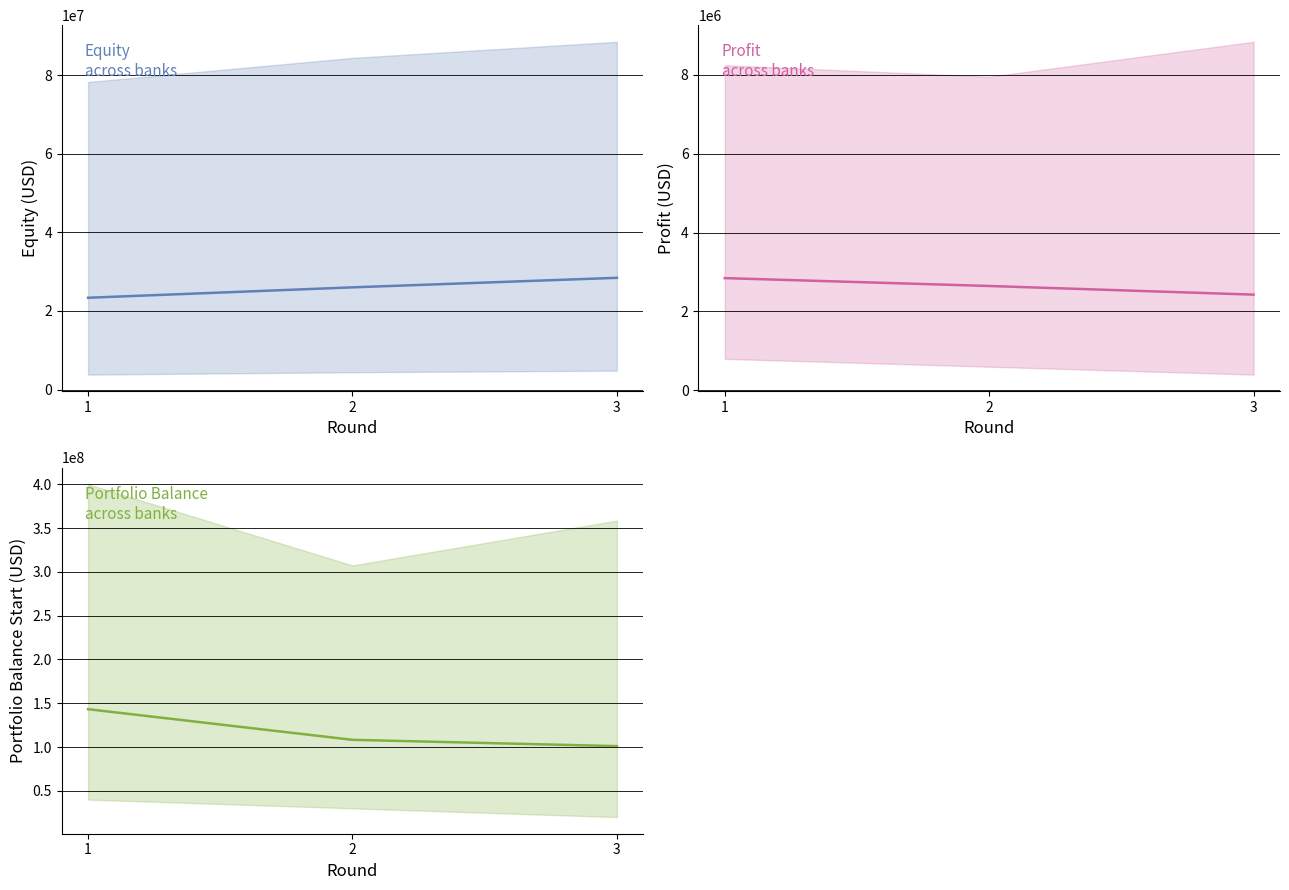

Reading left to right, list all the values displayed in this chart.

equity (mean): 23345462.3	25991463.2	28418051.9
profit (mean): 2845462.3	2646000.9	2426588.7
portfolio_balance_start (mean): 143200000.0	108221892.1	101024419.1